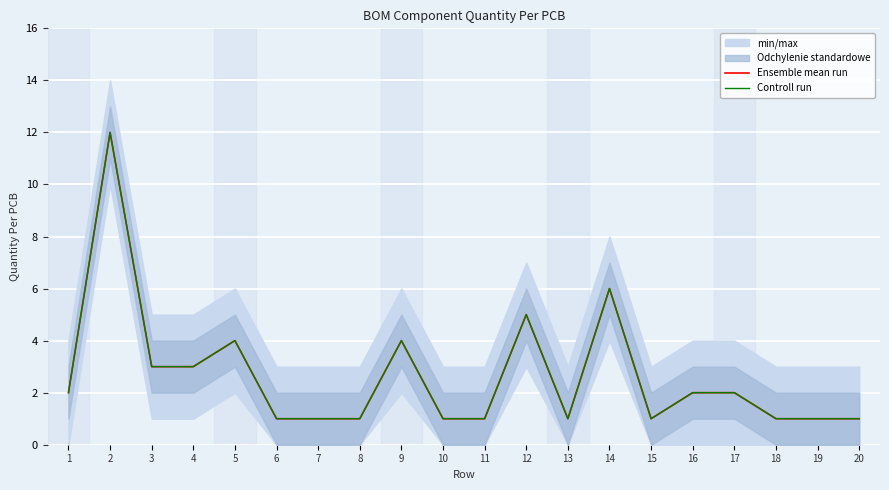

At which label is Ensemble mean run closest to 6?

14